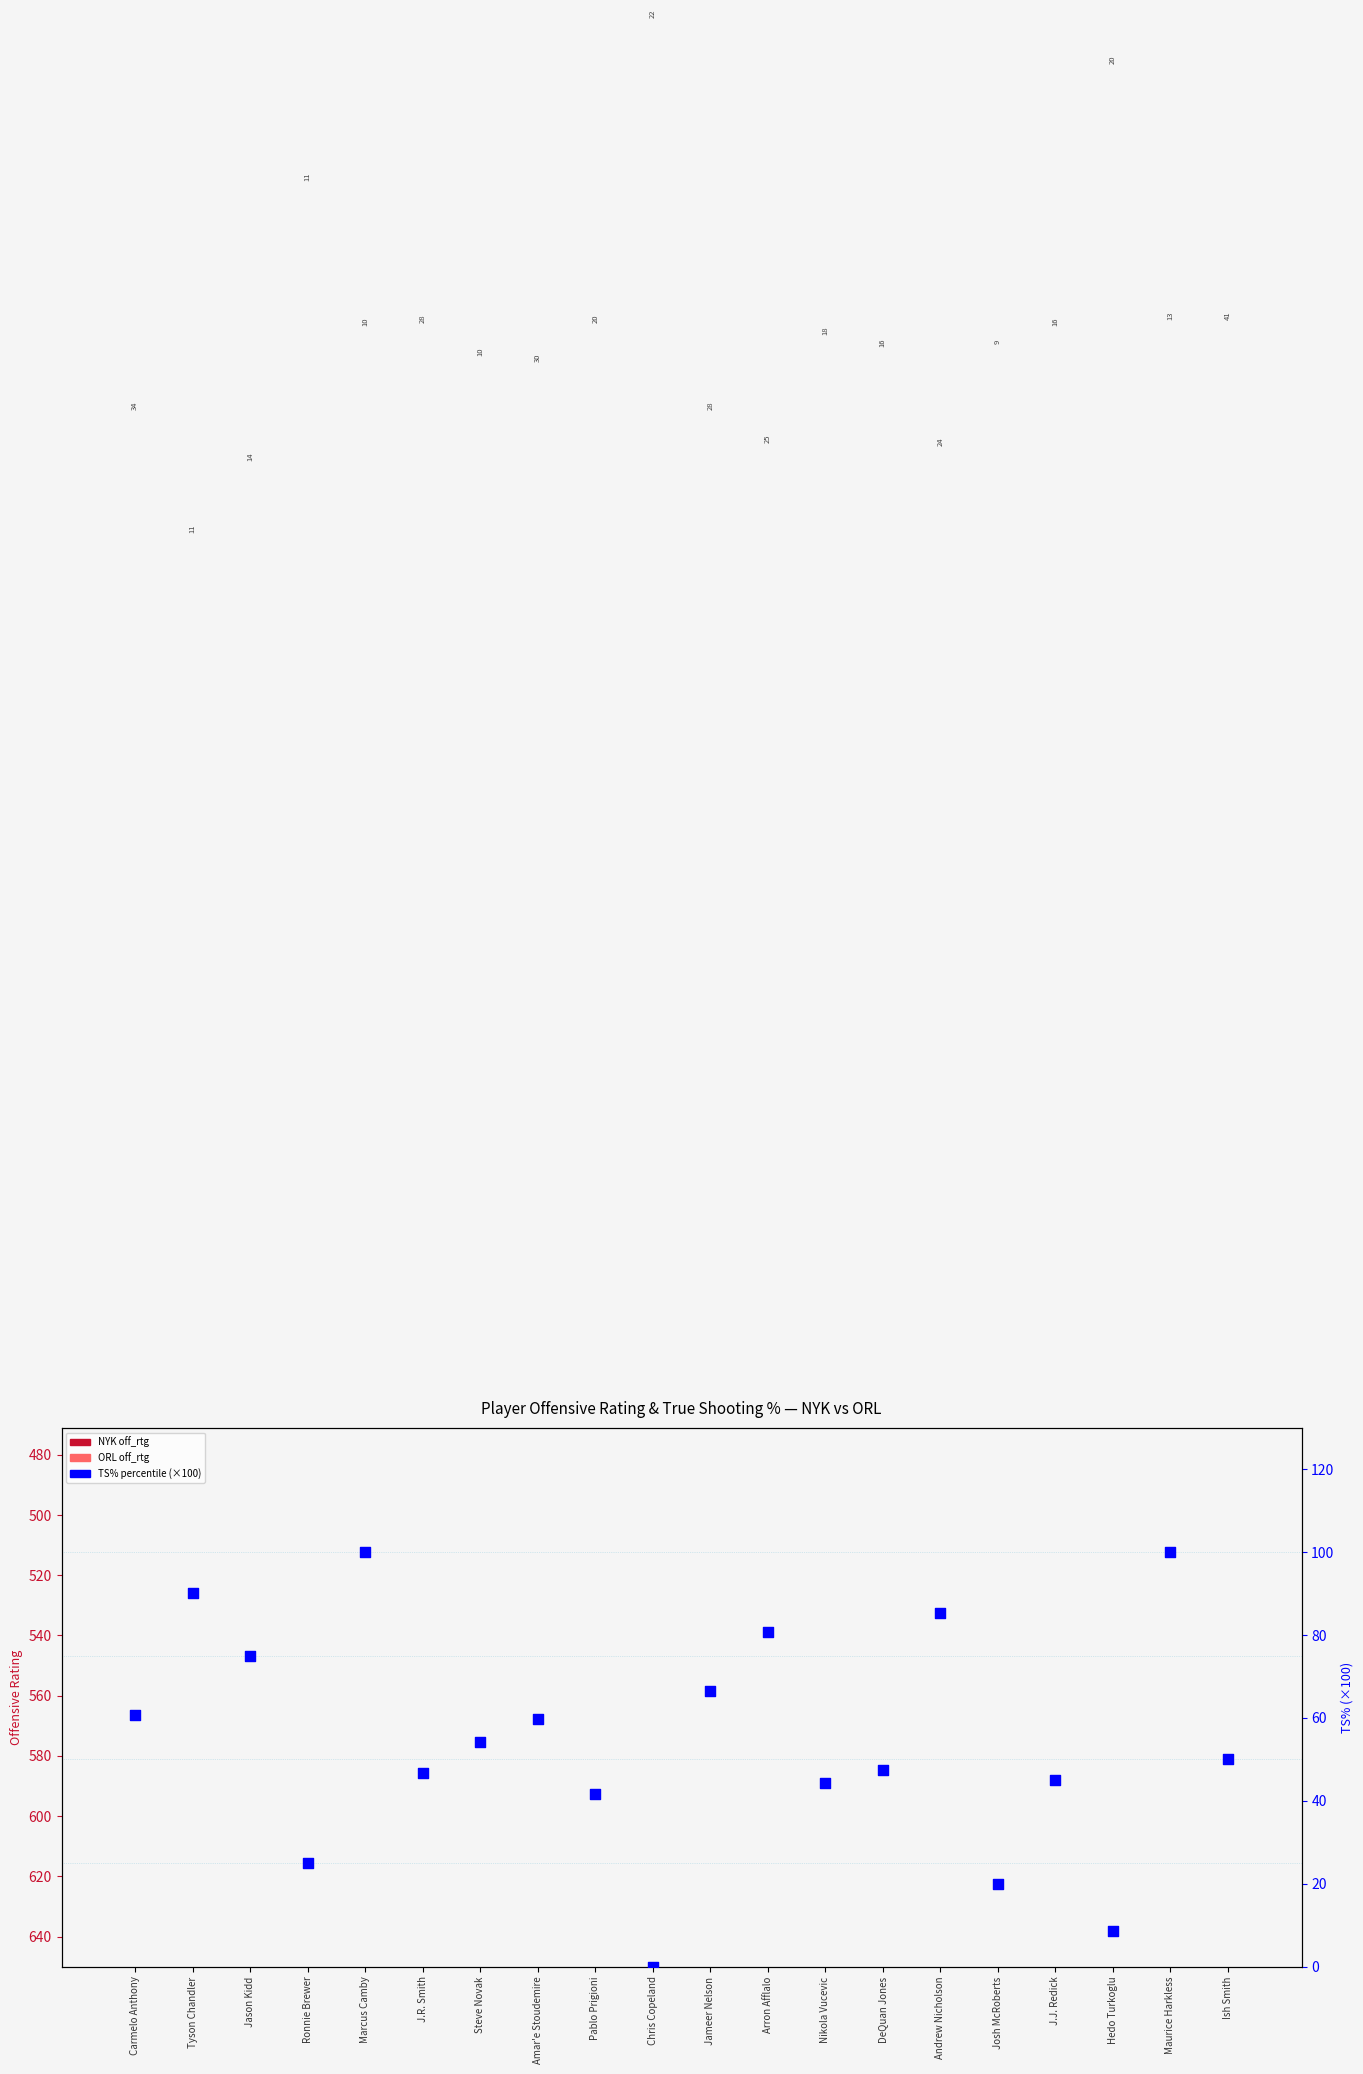

What is the change in value from J.R. Smith to Pablo Prigioni?

-4.9